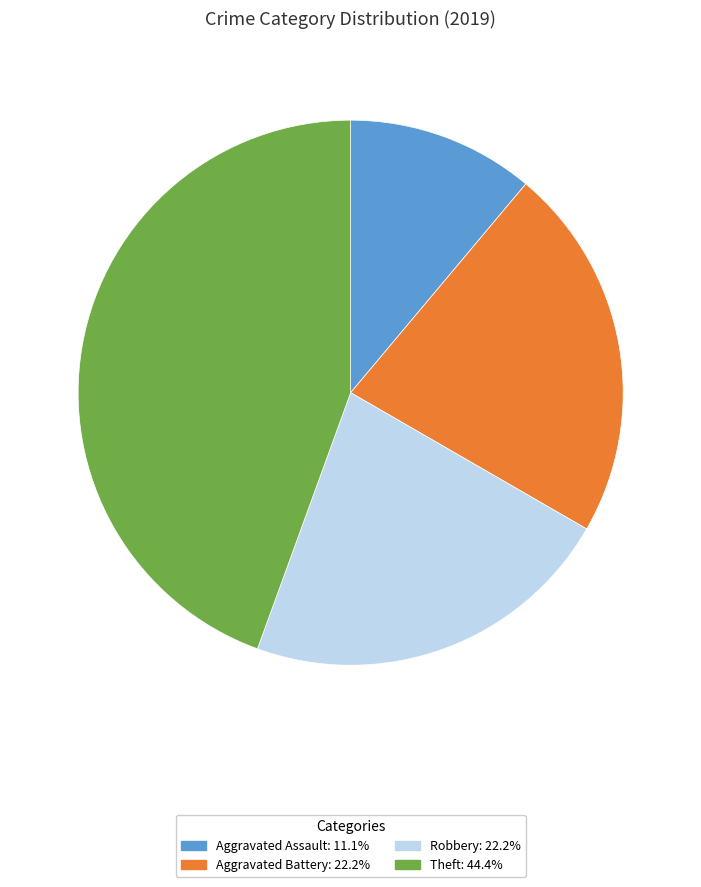

What is the ratio of the value at Theft: 44.4% to the value at Robbery: 22.2%?

2.0